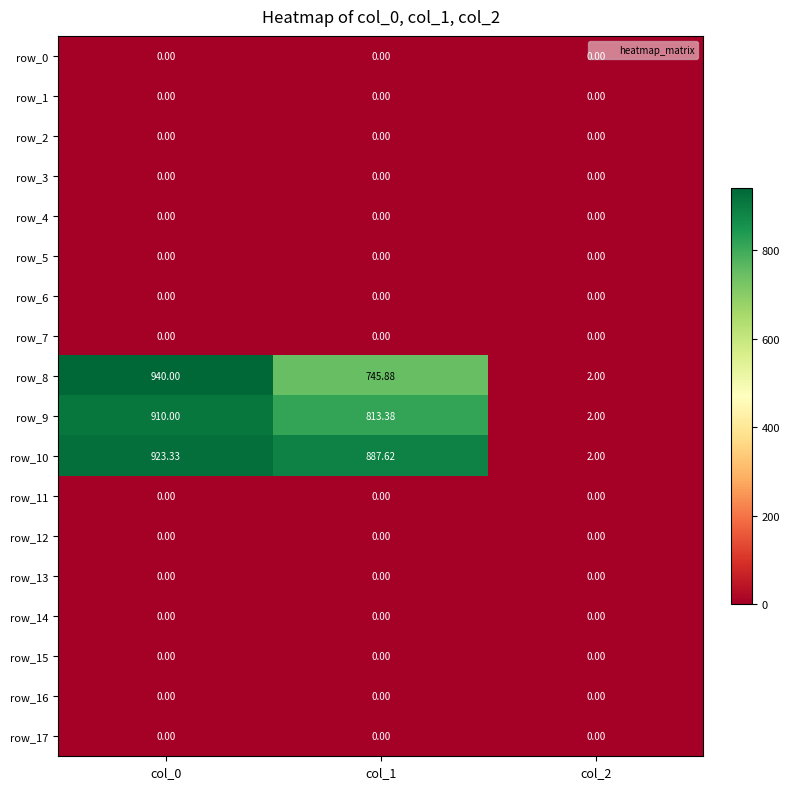

Rank the categories by row_9 value from lowest to highest.

col_2, col_1, col_0